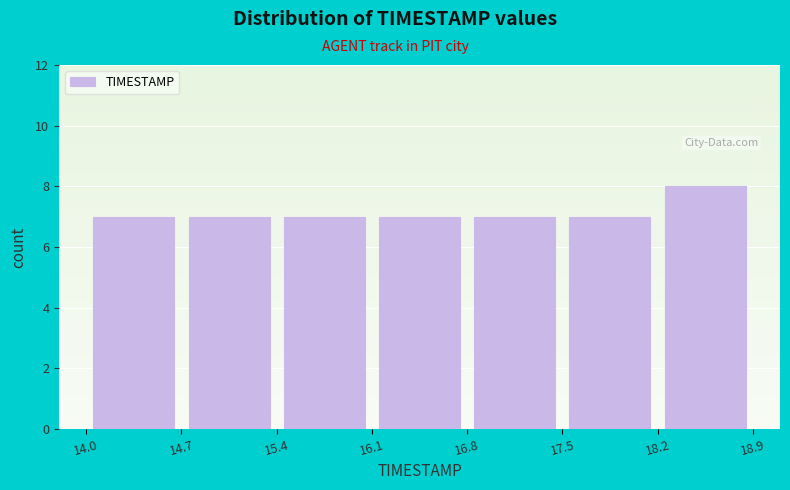

What is the height of the bar covering 17.5 to 18.2 on the x-axis? The values are not printed on the chart, so give them approximately, as read against the axis.

7